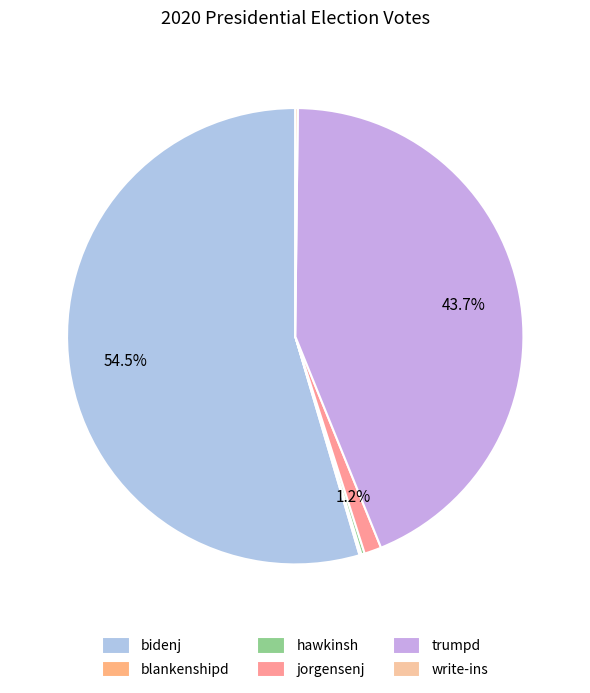

To the nearest percent, what is the difference between the largest and smallest slice percentages?

54%